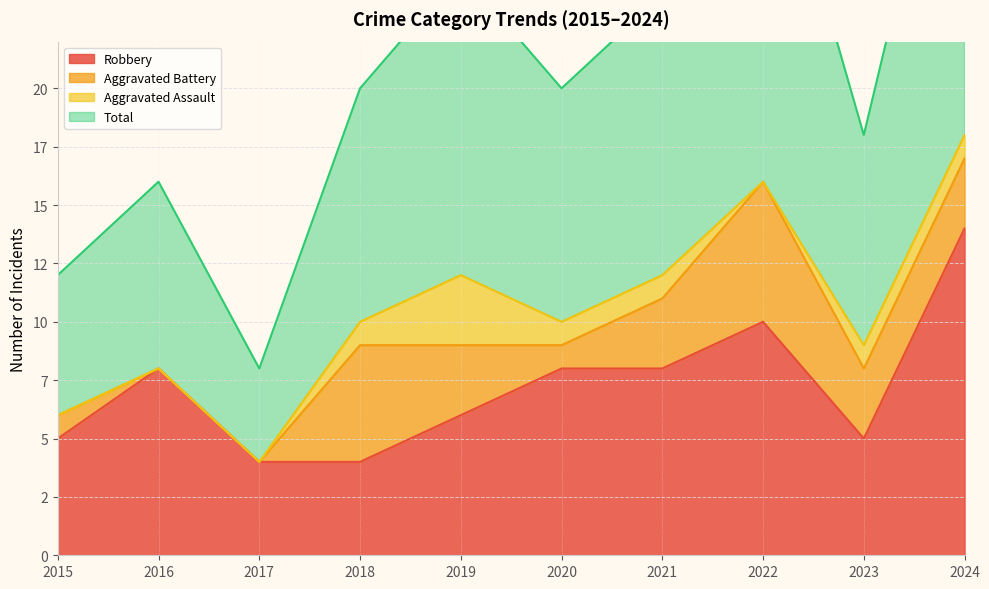

Does the chart display data point markers on the line(s)?

No